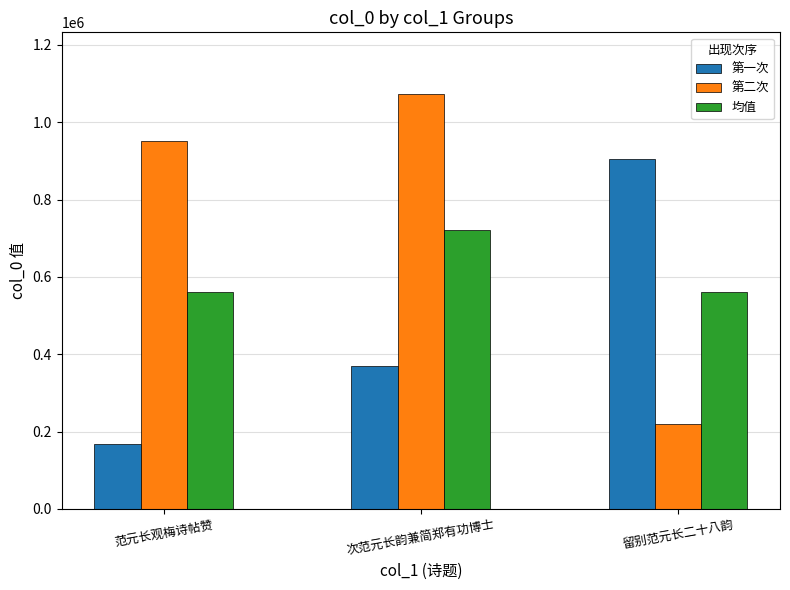

What value does the 第一次 series have at 次范元长韵兼简郑有功博士?

369563.0